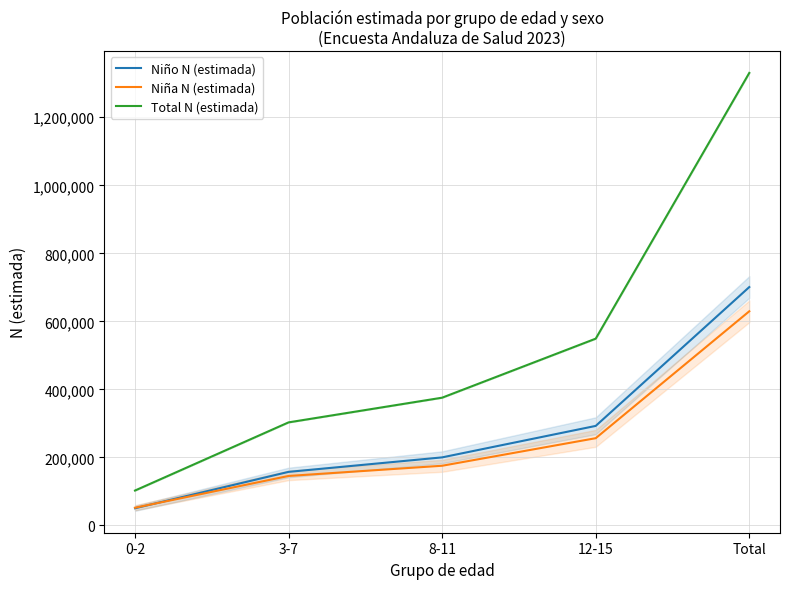

List the labels in order of Niño N (estimada) value, smallest first.

0-2, 3-7, 8-11, 12-15, Total